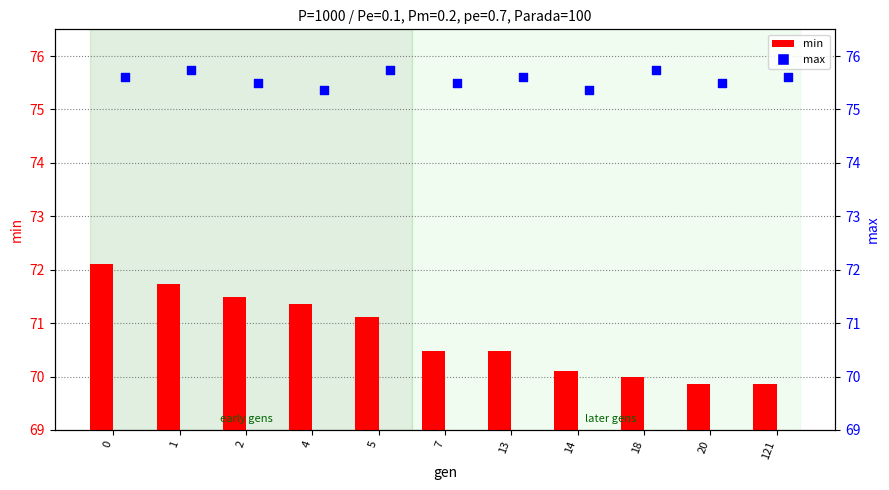

What is the total value across all series at 1?

147.5